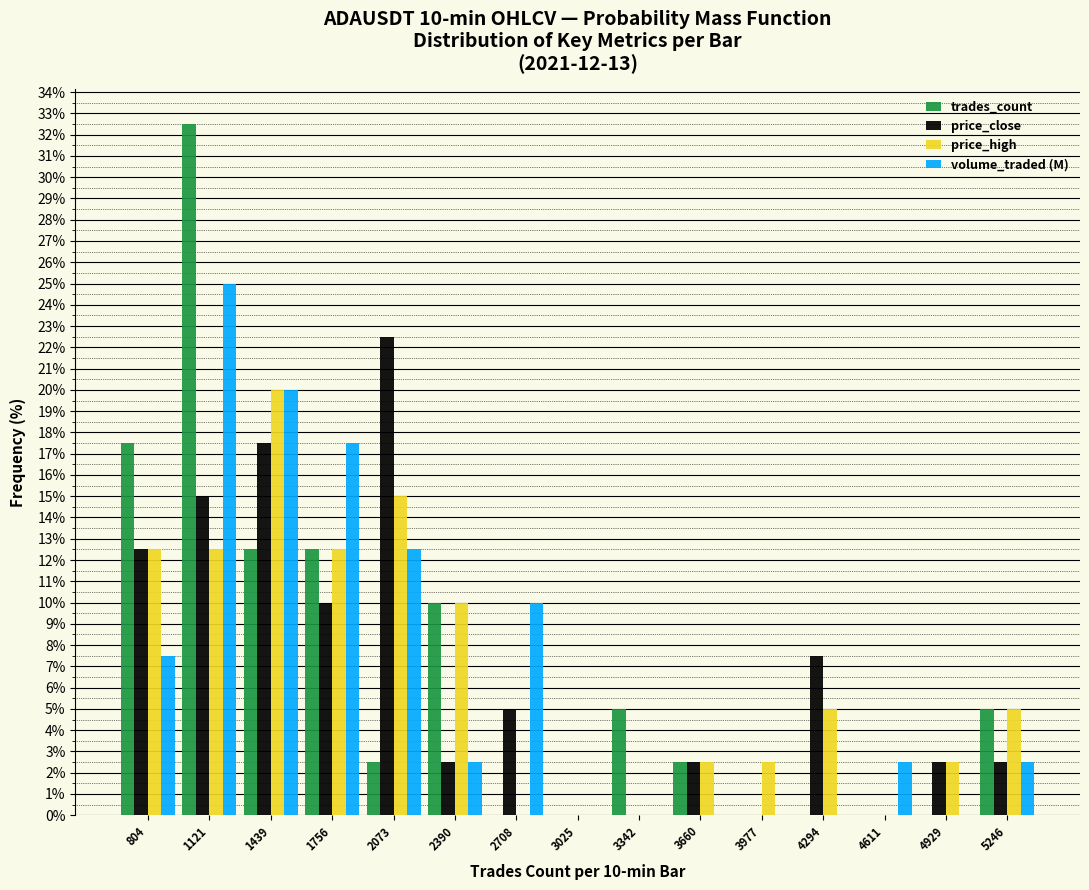

At which category is the sum across all series the highest?

1121